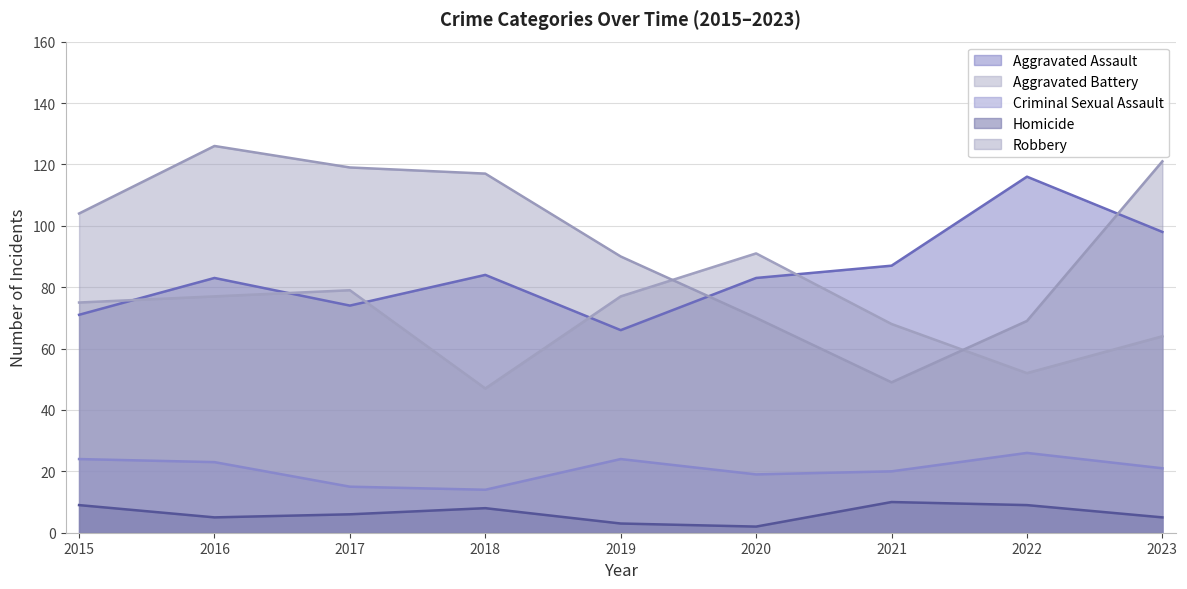

What is the average value of the Robbery series?

96